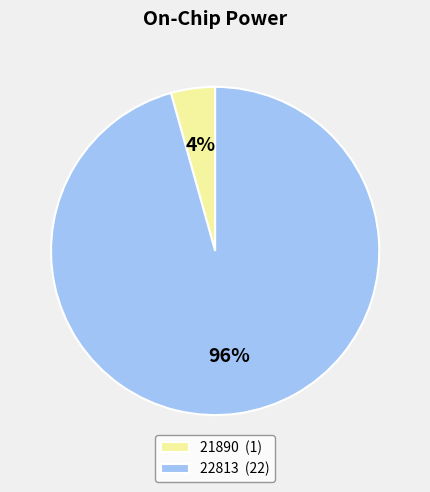

Is 21890 the majority of the pie?

No